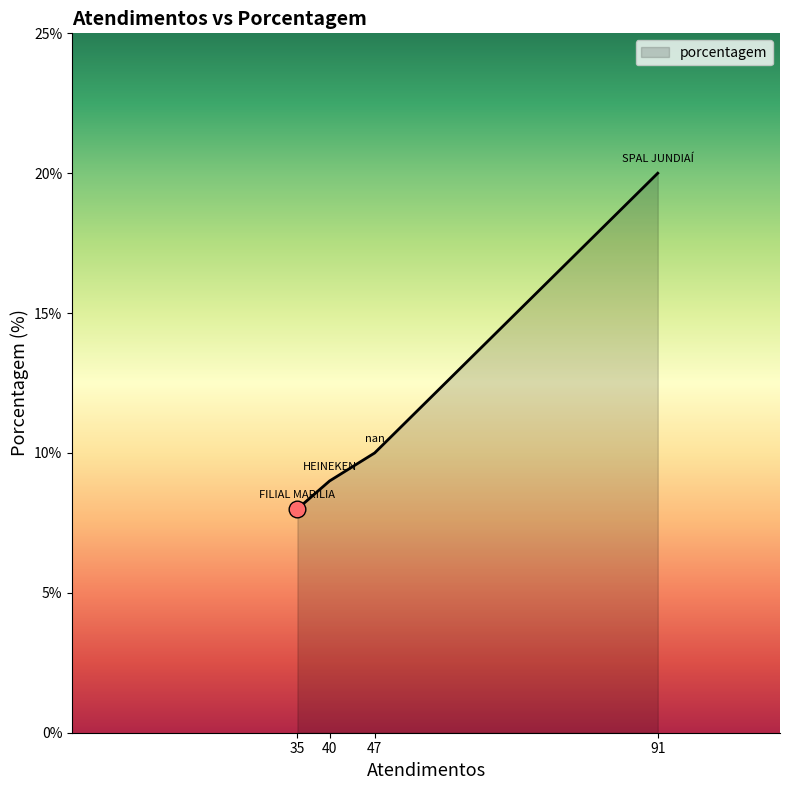

The value at 47 is 10. True or false?

True